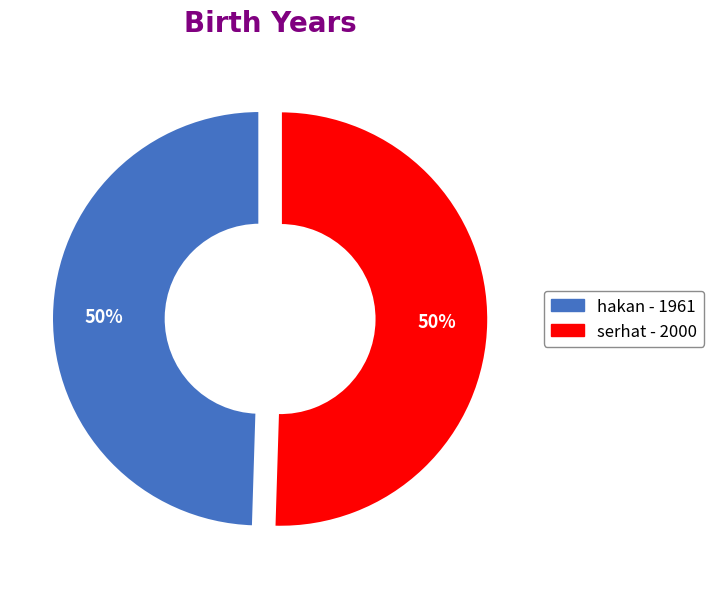

Is it true that hakan is 50% of the pie?

True